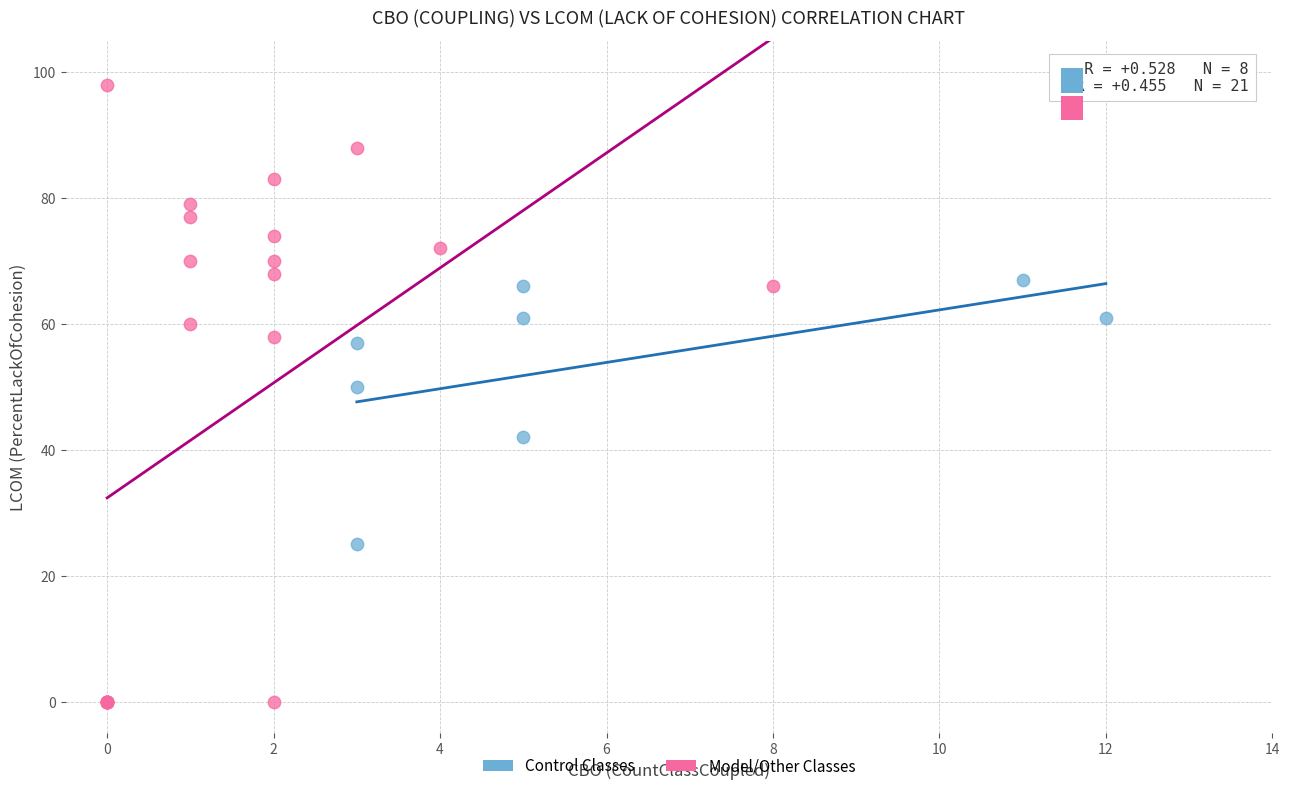

What are all the series names shown in the legend?

Control Classes, Model/Other Classes